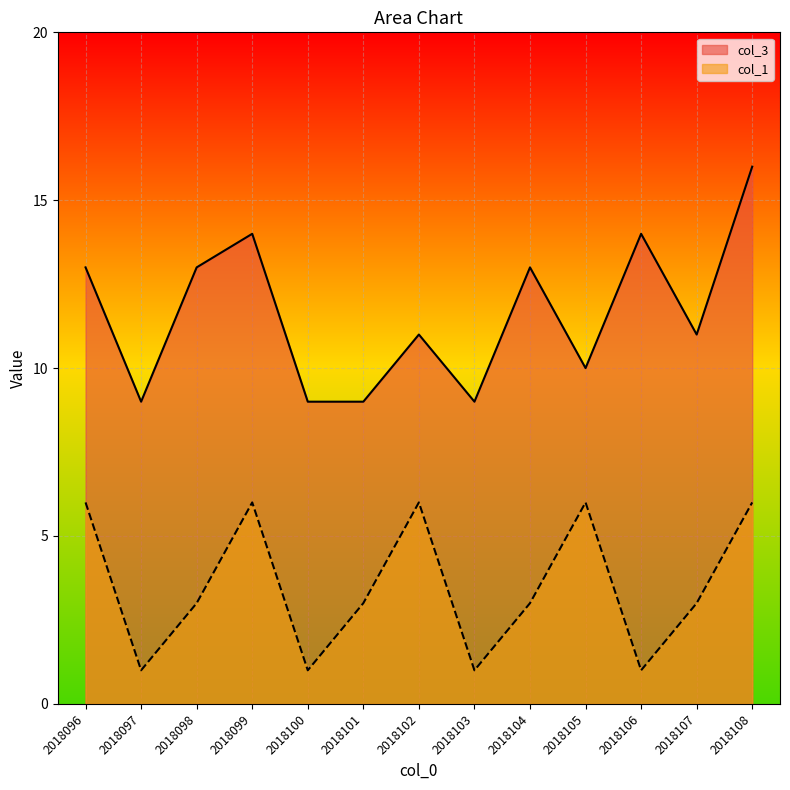

Where is the first local minimum for col_1?

2018097